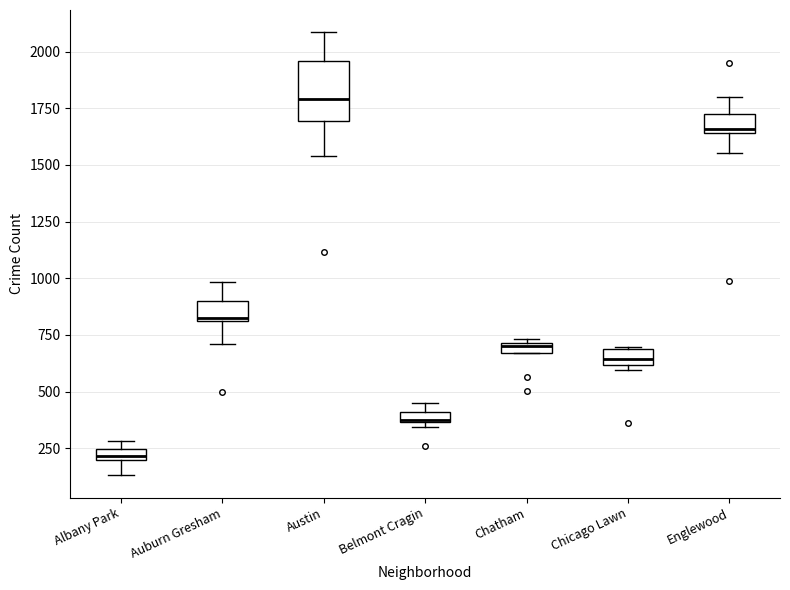

Which box's median line is the lowest?

Albany Park